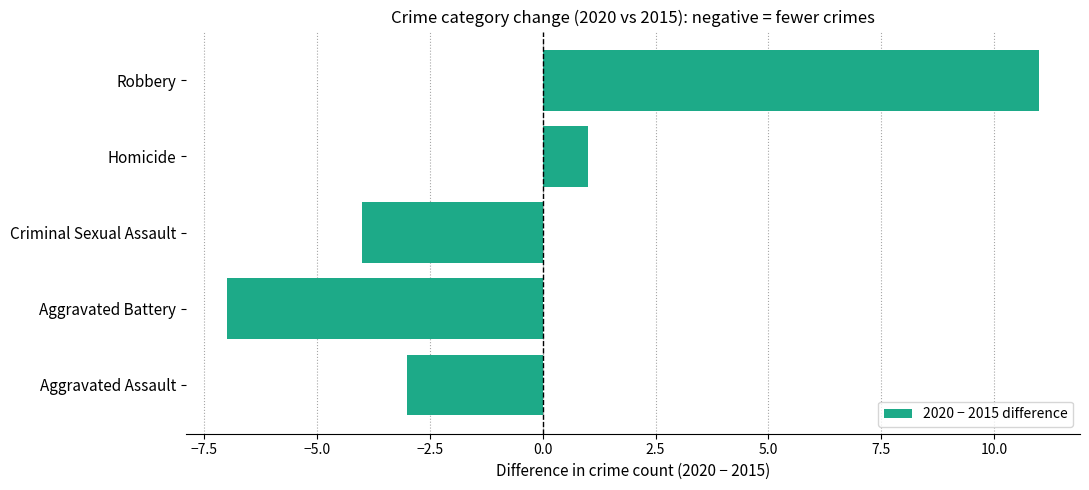

How many values are below zero?

3